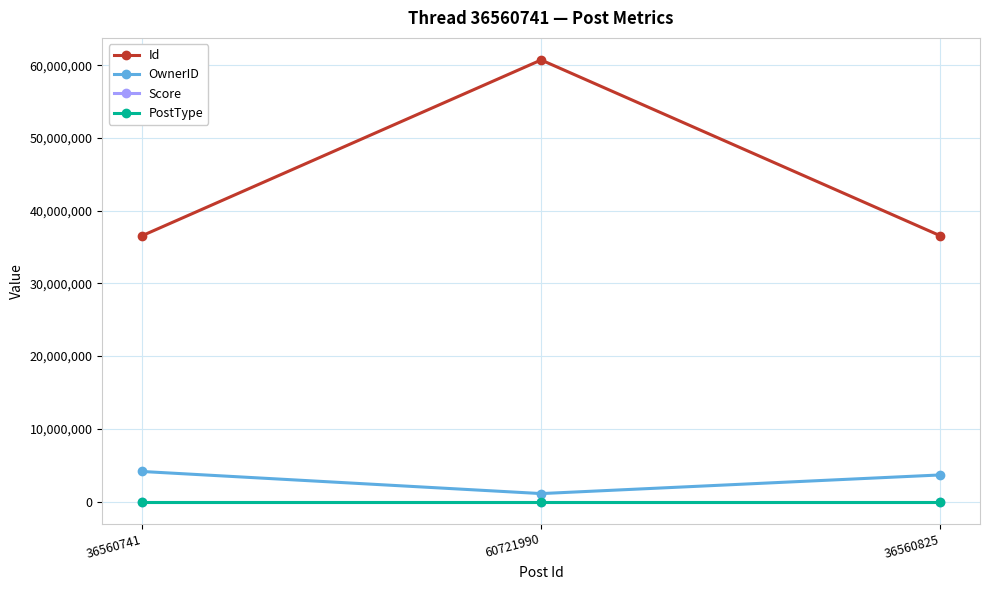

At which label does OwnerID reach its minimum?

60721990